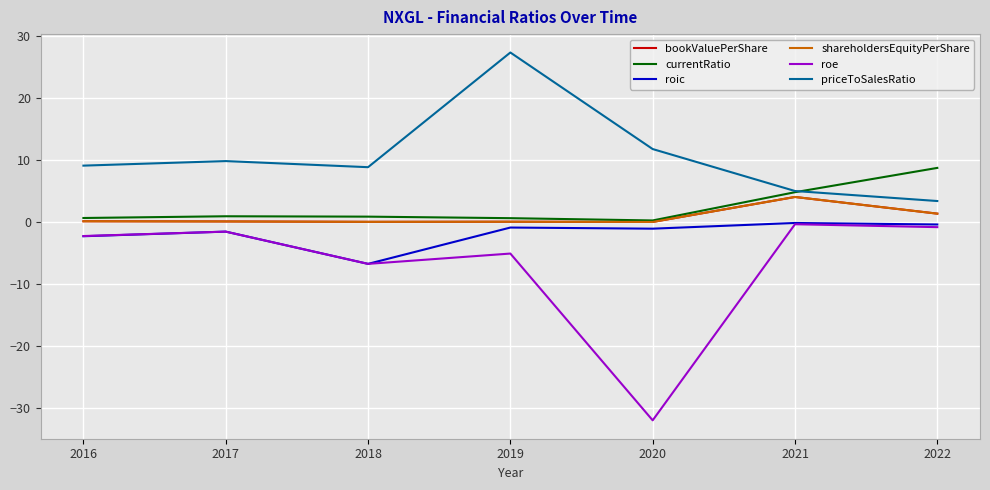

Does the chart have visible grid lines?

Yes